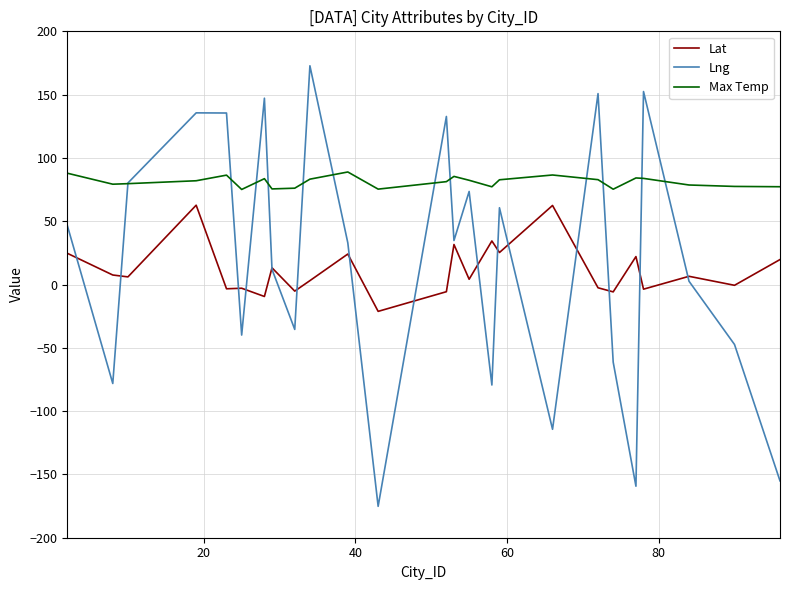

True or false: Lng and Max Temp intersect in this chart.

True